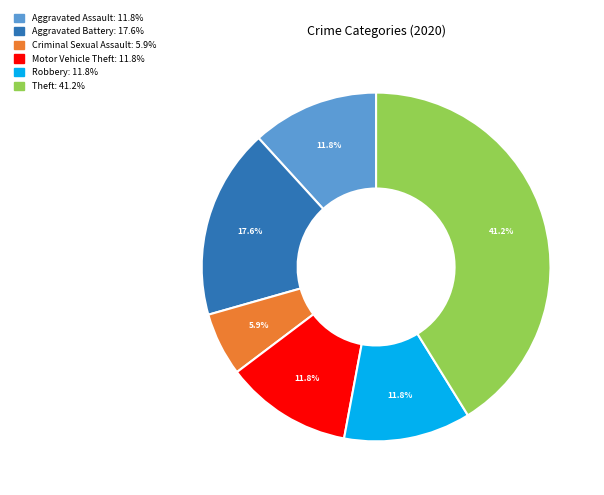

Is there a majority slice in this chart?

No